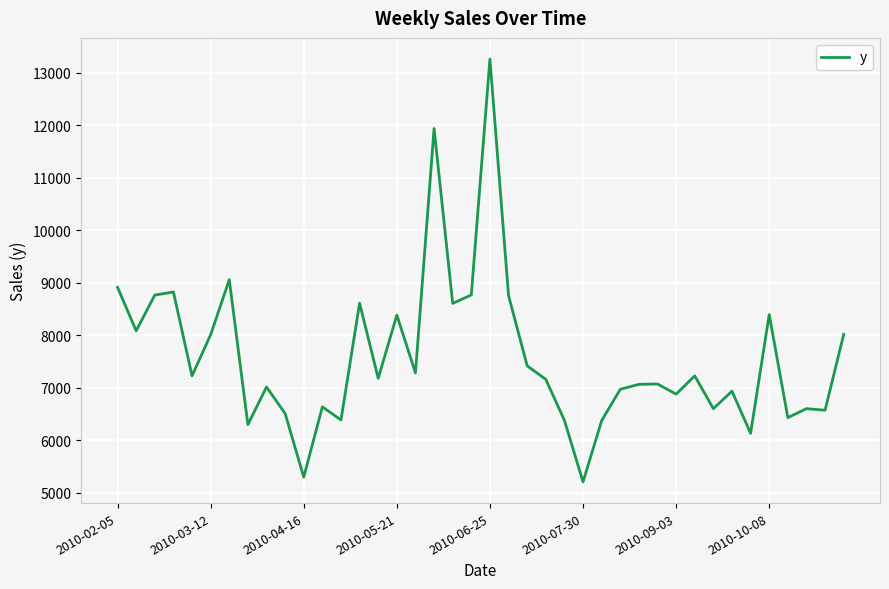

What is the greatest value displayed?

13262.5